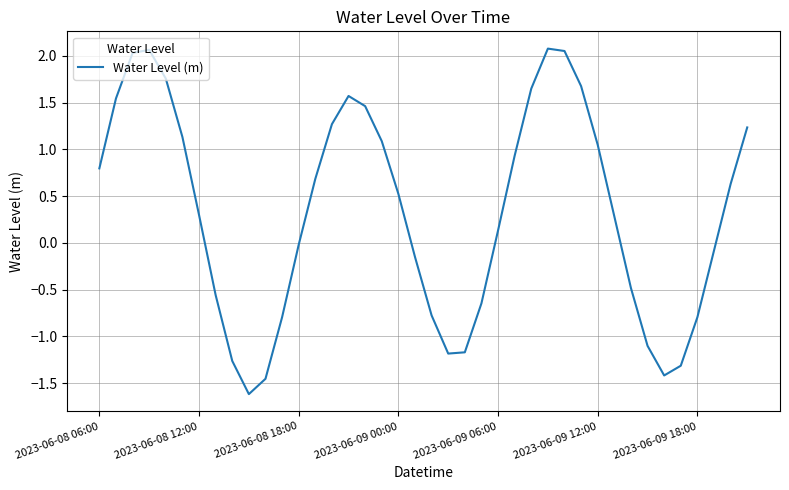

What is the difference between the maximum and minimum values?

3.7